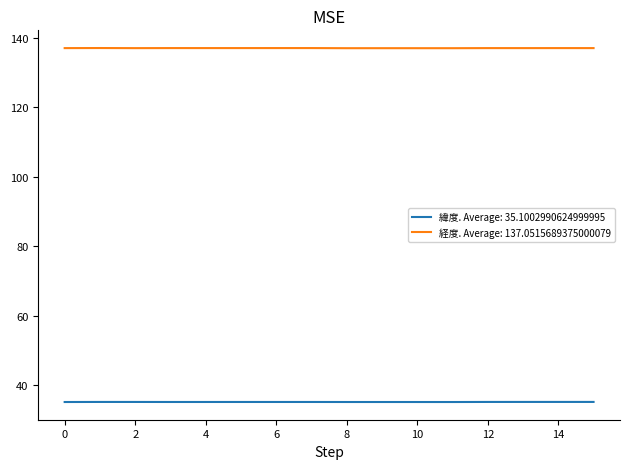

Which series has the largest total across all categories?

経度. Average: 137.0515689375000079